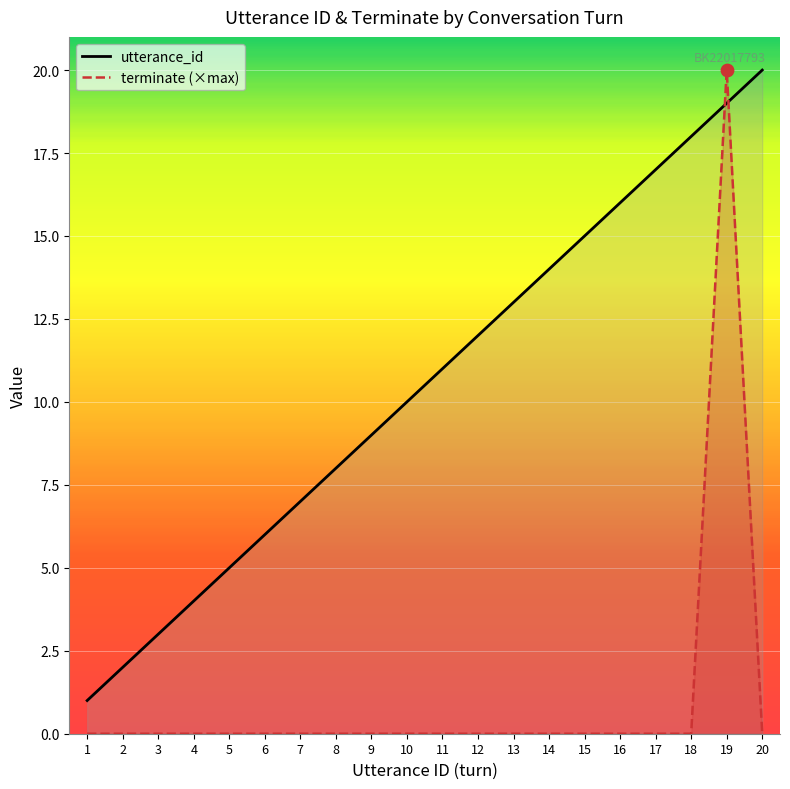

Is the value of terminate (×max) at 11 greater than the value of utterance_id at 1?

No